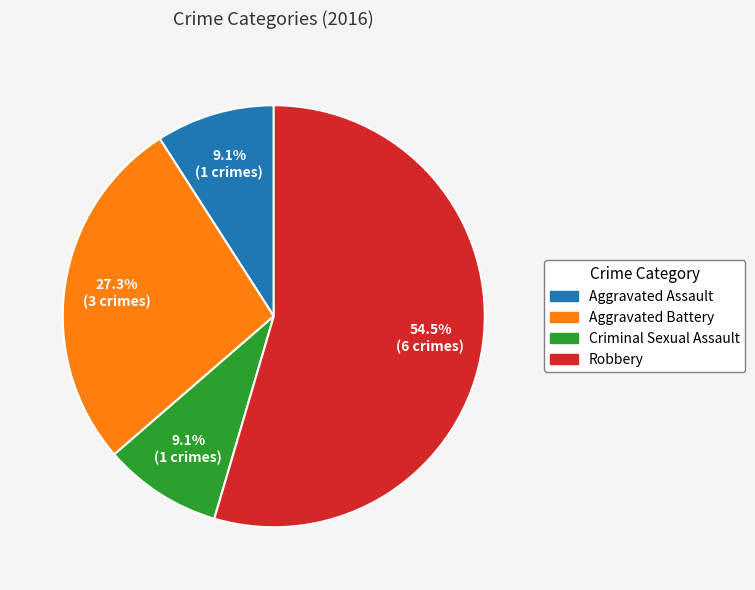

How many slices are in this pie chart?

4